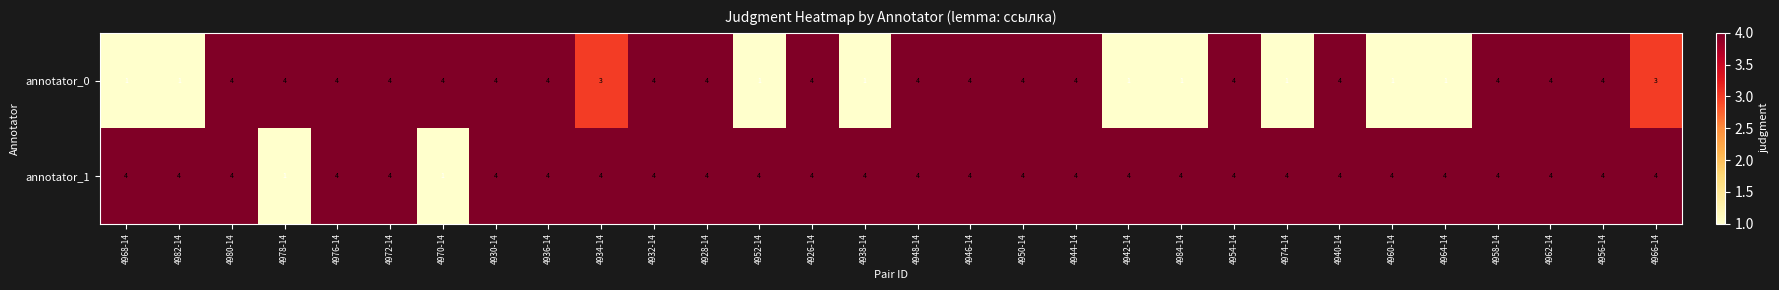

The value of annotator_1 at 4968-14 is 4. True or false?

True